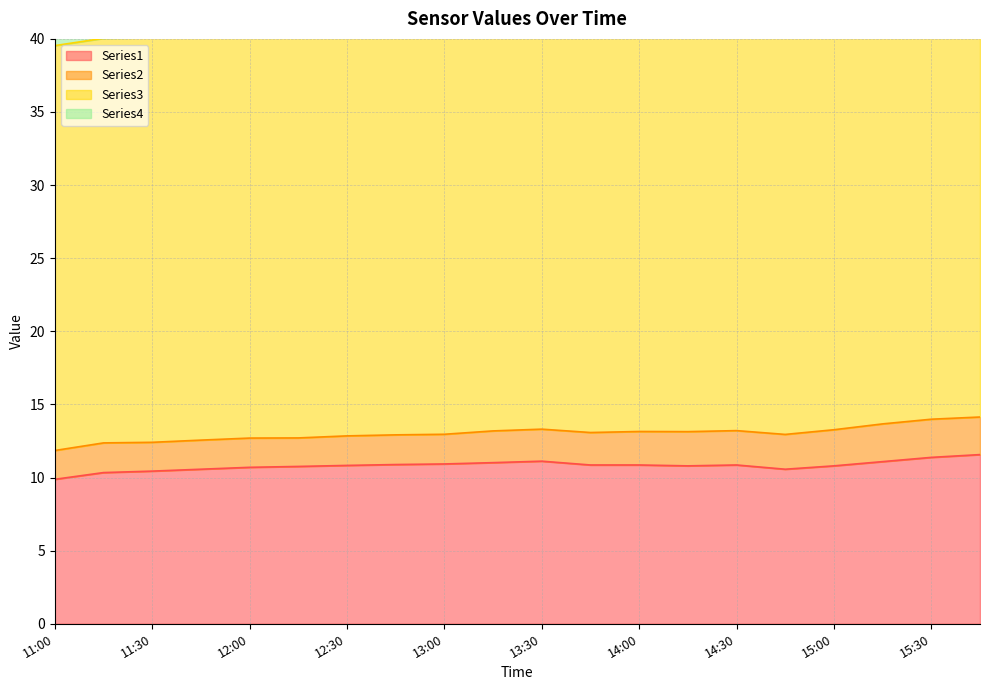

At which category is the sum across all series the highest?

15:45